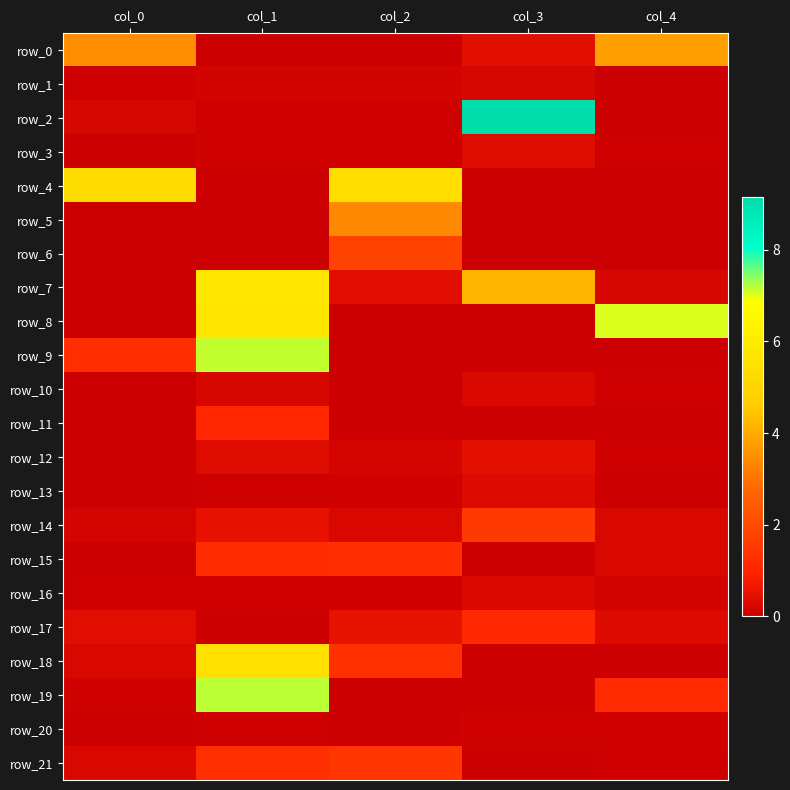

Is it true that row_21 equals 1.4 at col_2?

True